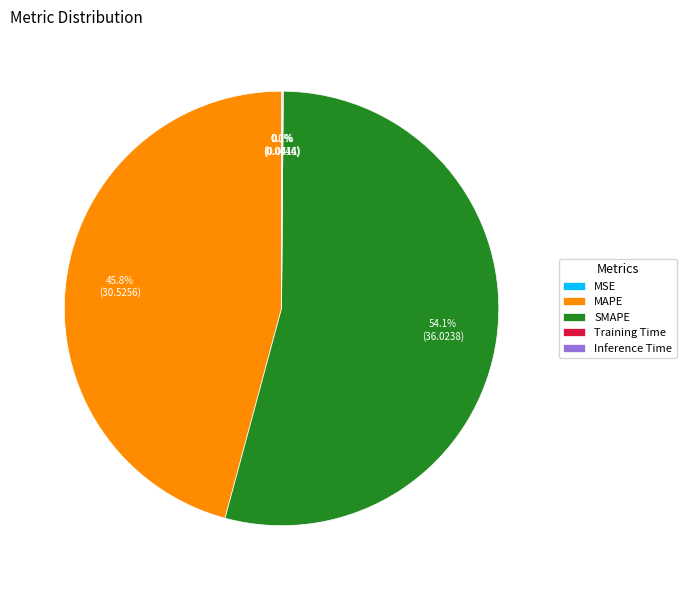

Approximately how many times larger is the value at MAPE compared to SMAPE?

0.8